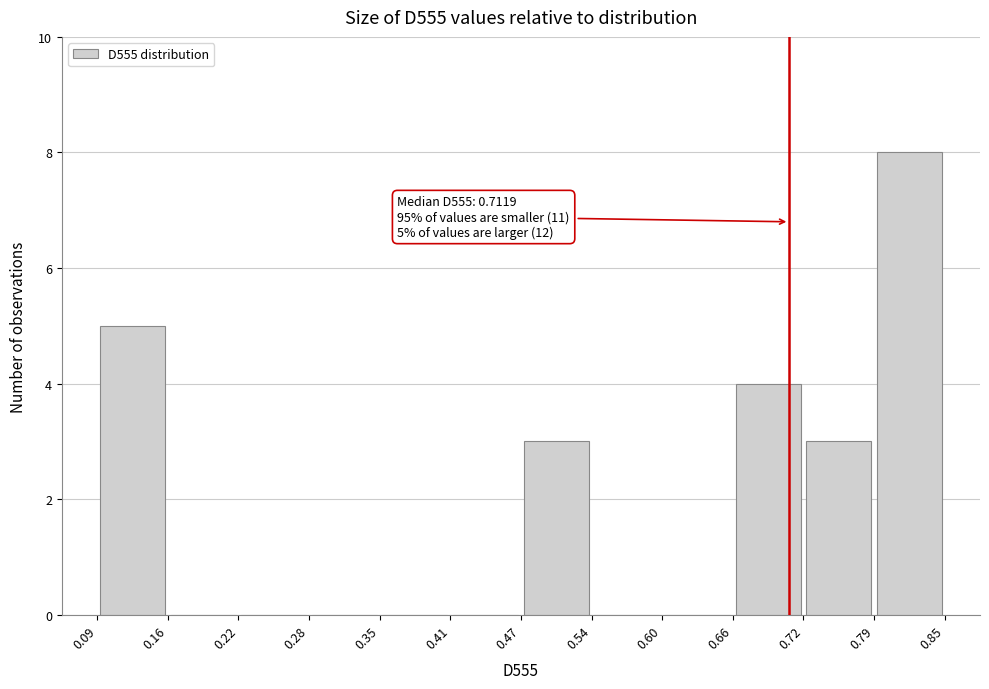

Which range on the x-axis has the tallest bar?

0.79 to 0.85